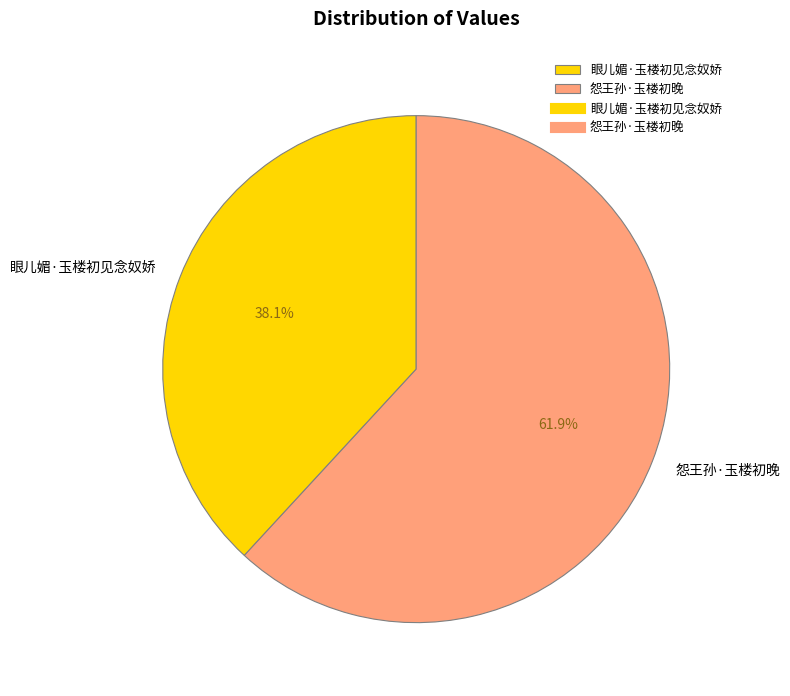

Rank the categories by value from highest to lowest.

怨王孙·玉楼初晚, 眼儿媚·玉楼初见念奴娇